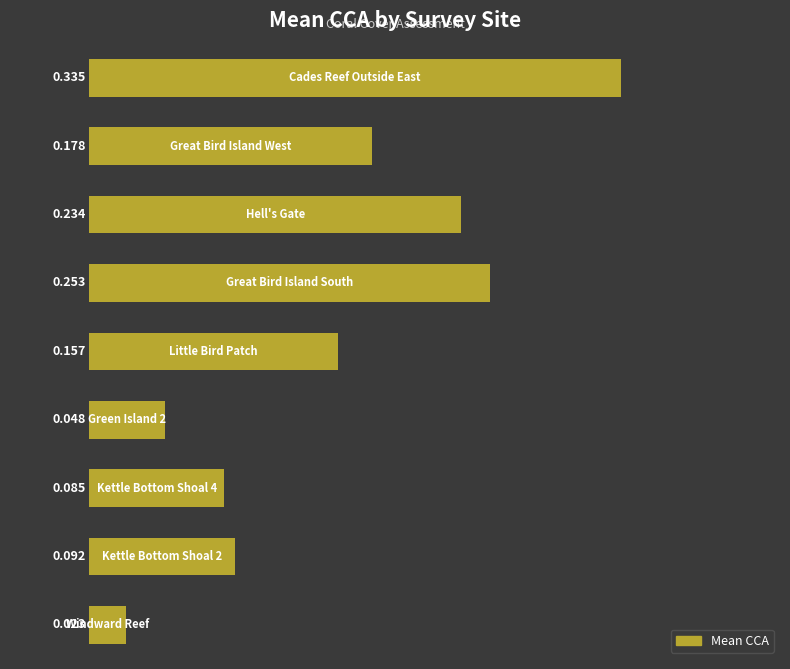

How many bars are there in total?

9